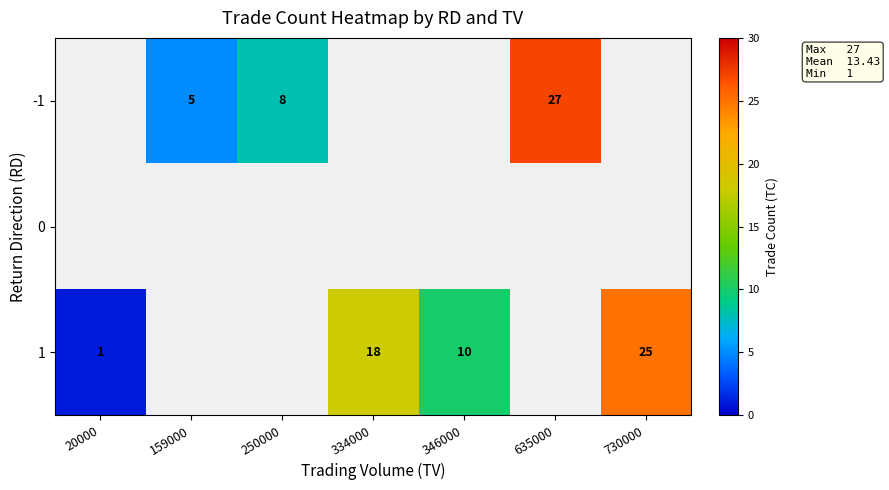

The -1 series shows 27 at 635000. True or false?

True